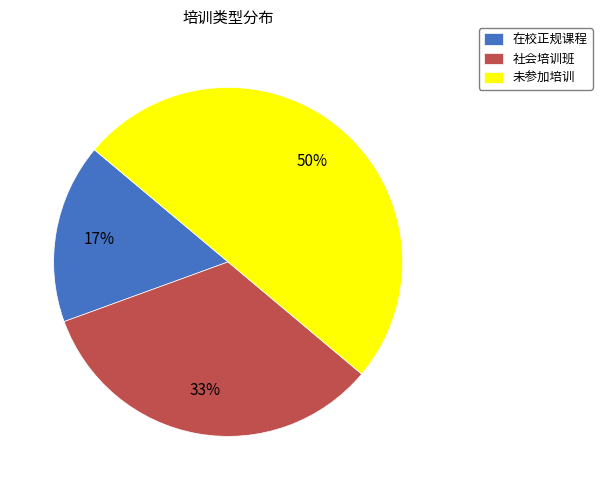

Is it true that 未参加培训 is 65% of the pie?

False